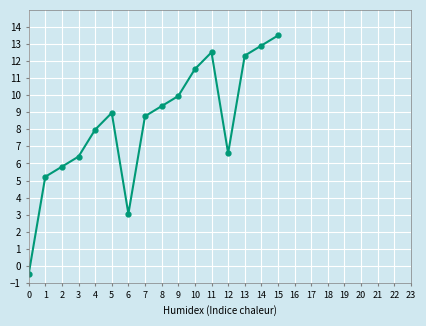

Reading left to right, extract all data points from this chart.

-0.5	5.2	5.8	6.4	8.0	9.0	3.0	8.8	9.4	10.0	11.5	12.5	6.6	12.3	12.9	13.5